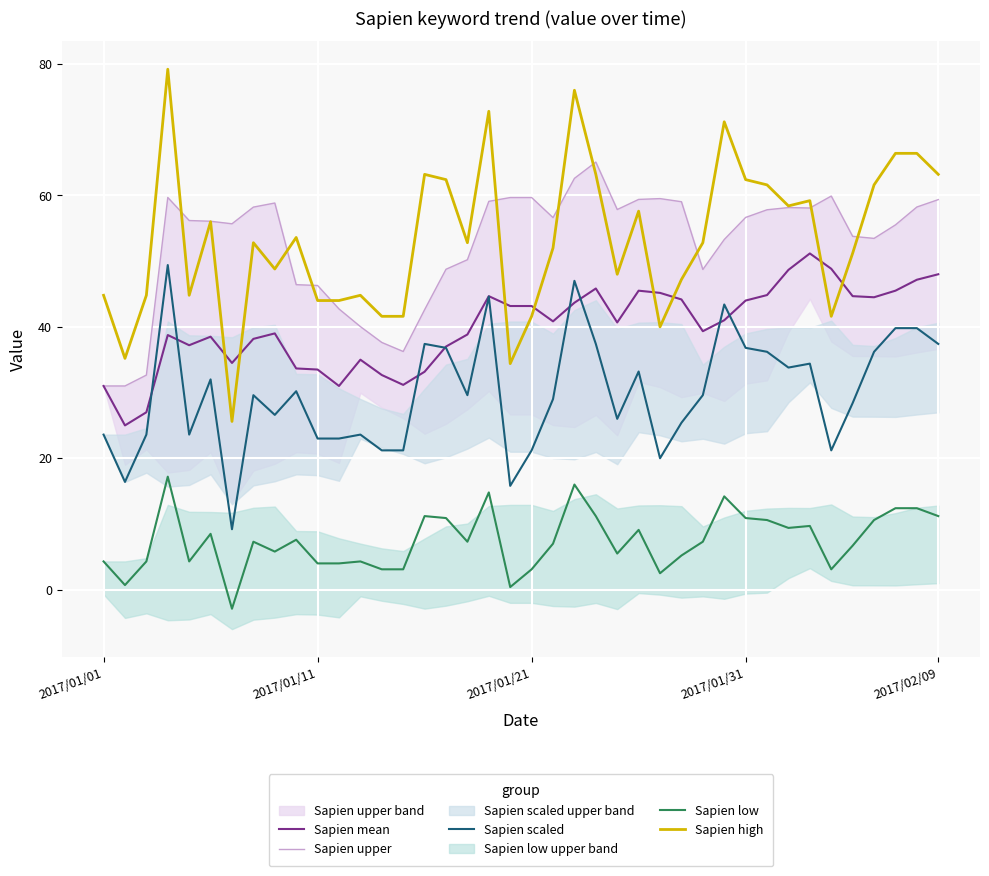

Is this an area chart (filled region under the line)?

No